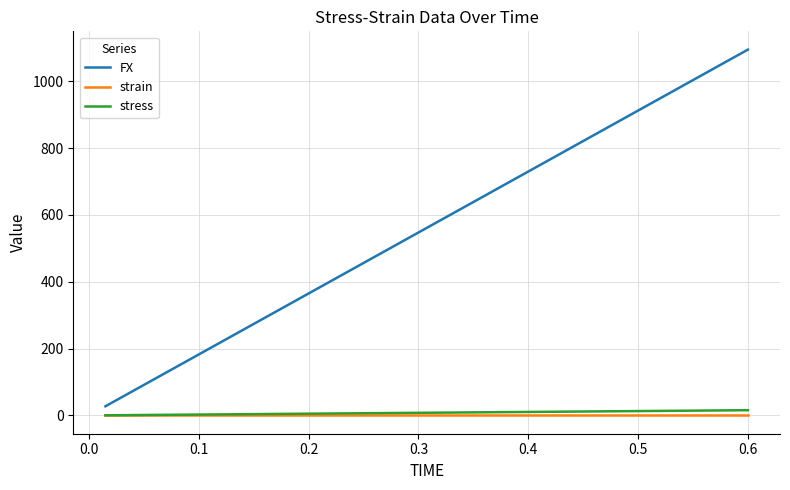

True or false: FX and stress intersect in this chart.

False